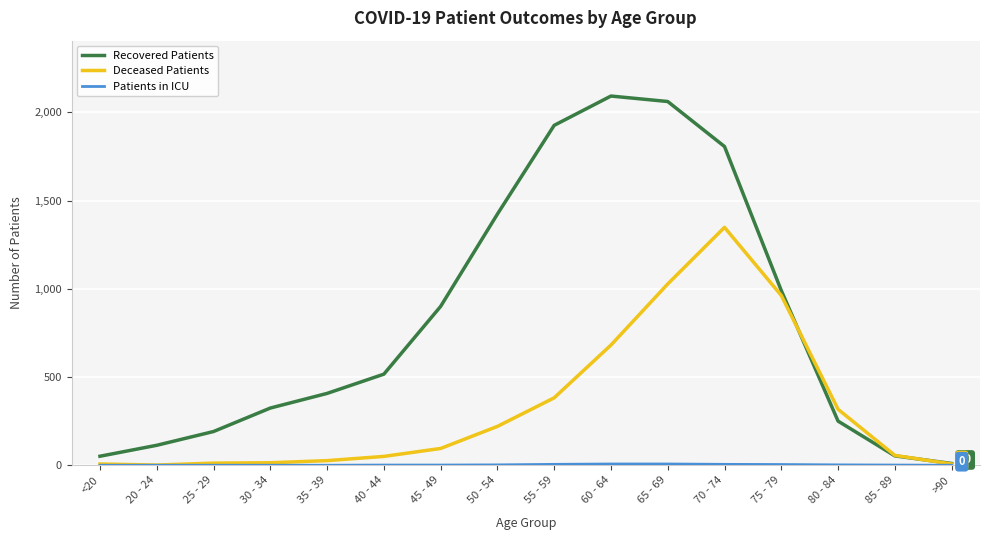

Which series has the largest total across all categories?

Recovered Patients